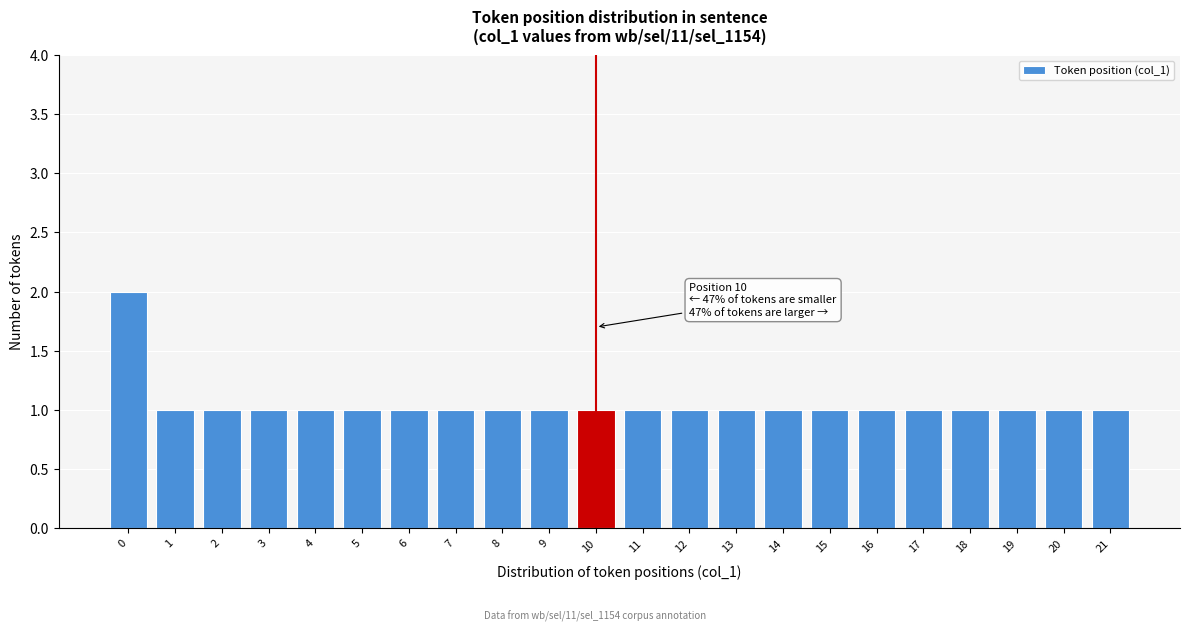

Reading left to right, transcribe all the data shown in this chart.

0=2	1=1	2=1	3=1	4=1	5=1	6=1	7=1	8=1	9=1	10=1	11=1	12=1	13=1	14=1	15=1	16=1	17=1	18=1	19=1	20=1	21=1